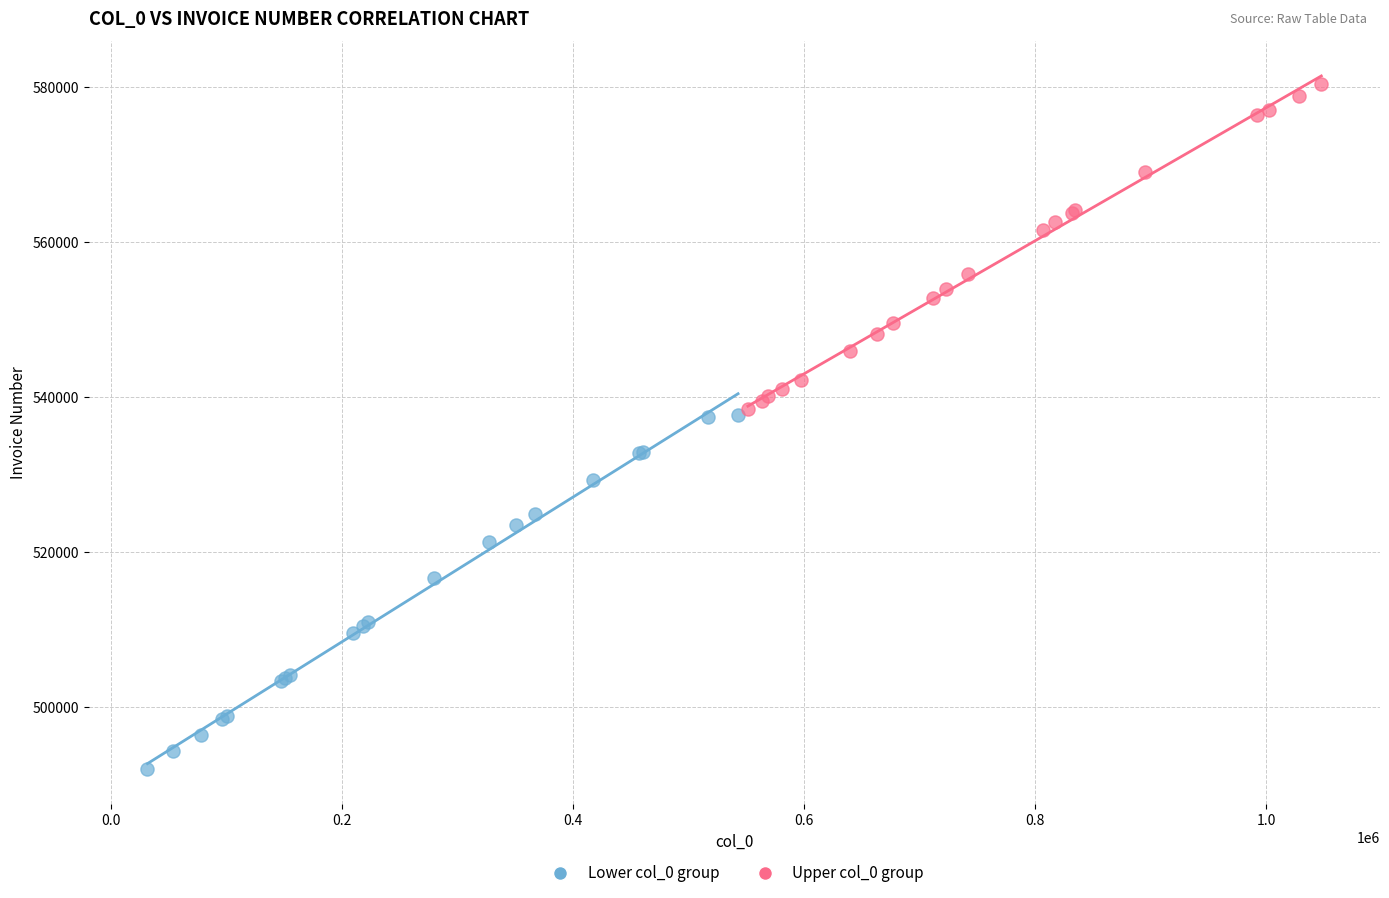

Which series contains the highest Y value?

Upper col_0 group